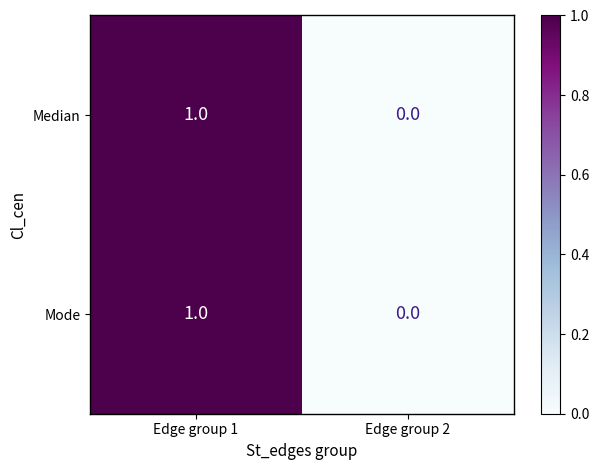

How many series are shown in this chart?

2